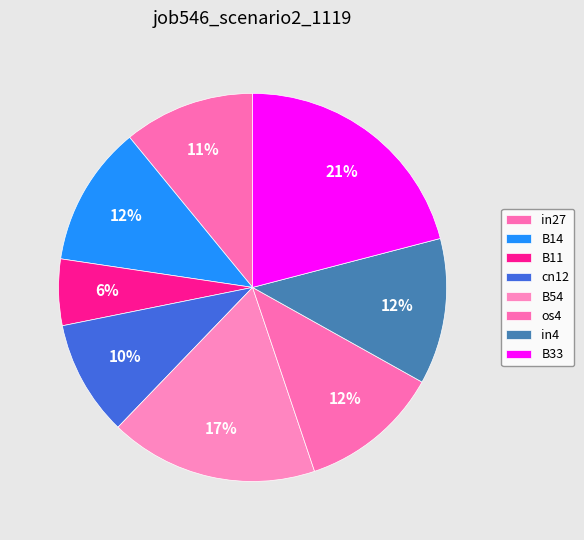

The B14 slice represents 12% of the pie. True or false?

True